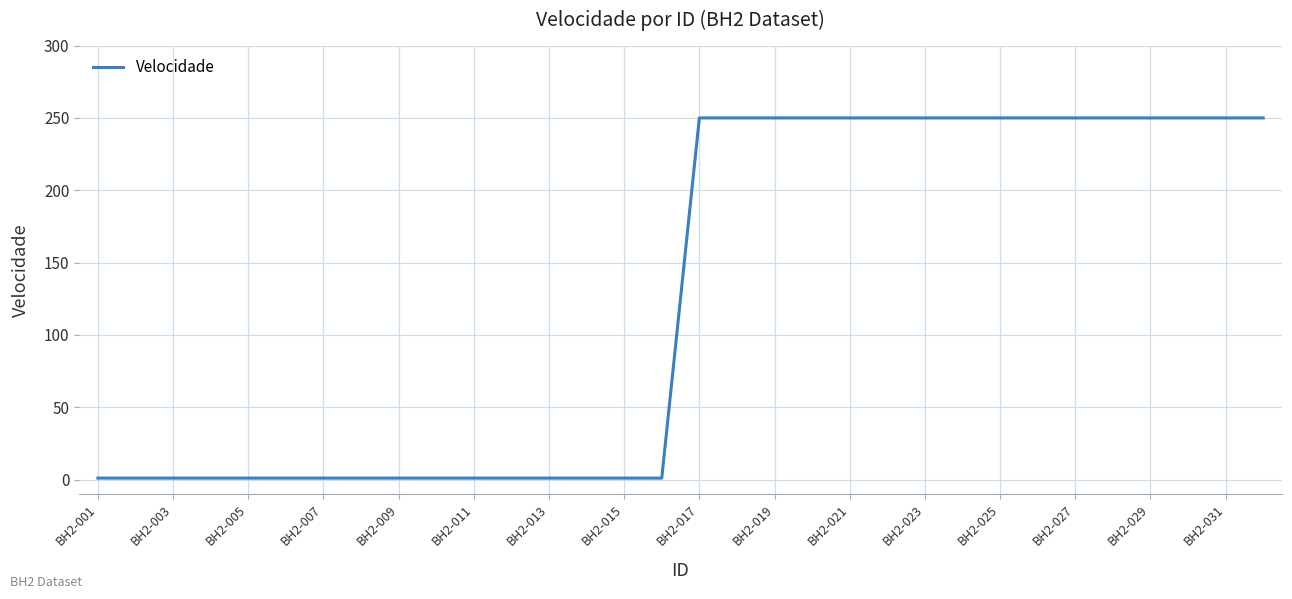

What is the difference between the maximum and minimum values?

249